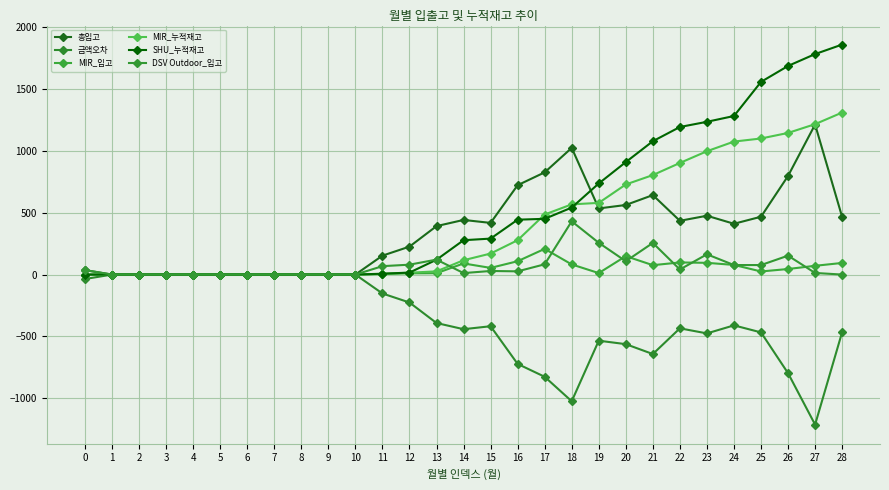

Is it true that DSV Outdoor_입고 equals 431 at 18?

True